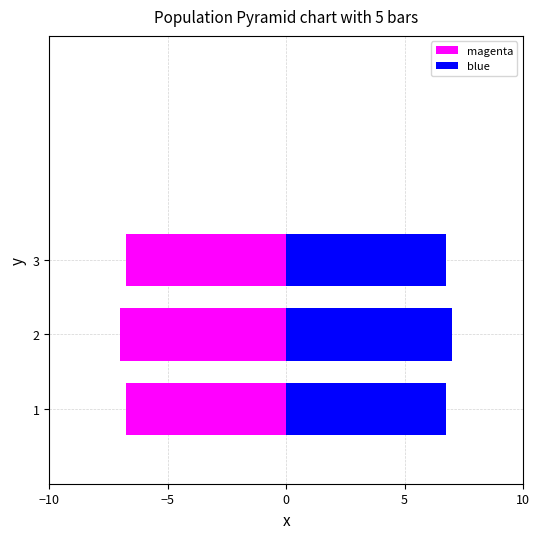

What is the difference between the second highest and minimum values in the 50% (left) series?

0.2